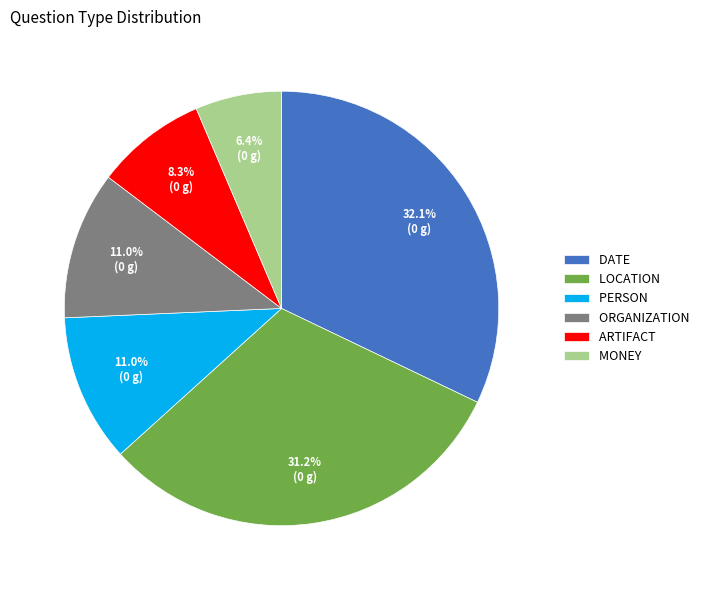

How many slices are in this pie chart?

6